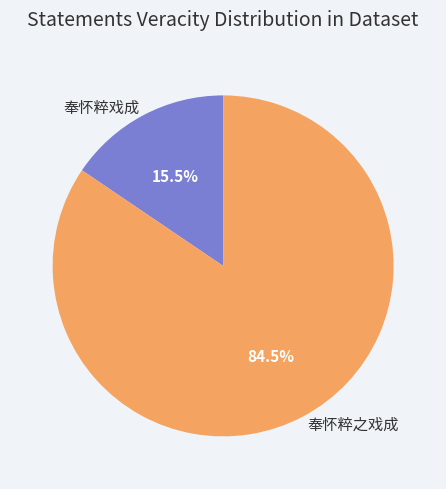

What is the majority slice?

奉怀粹之戏成